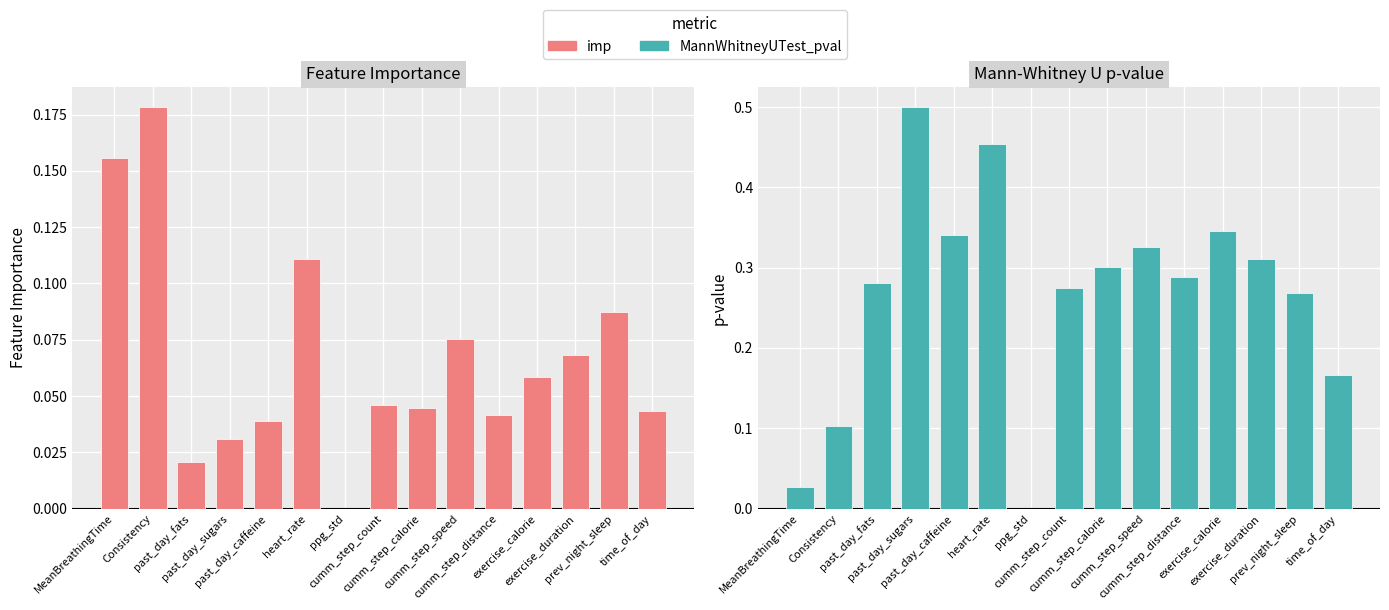

At which category is the sum across all series the highest?

heart_rate